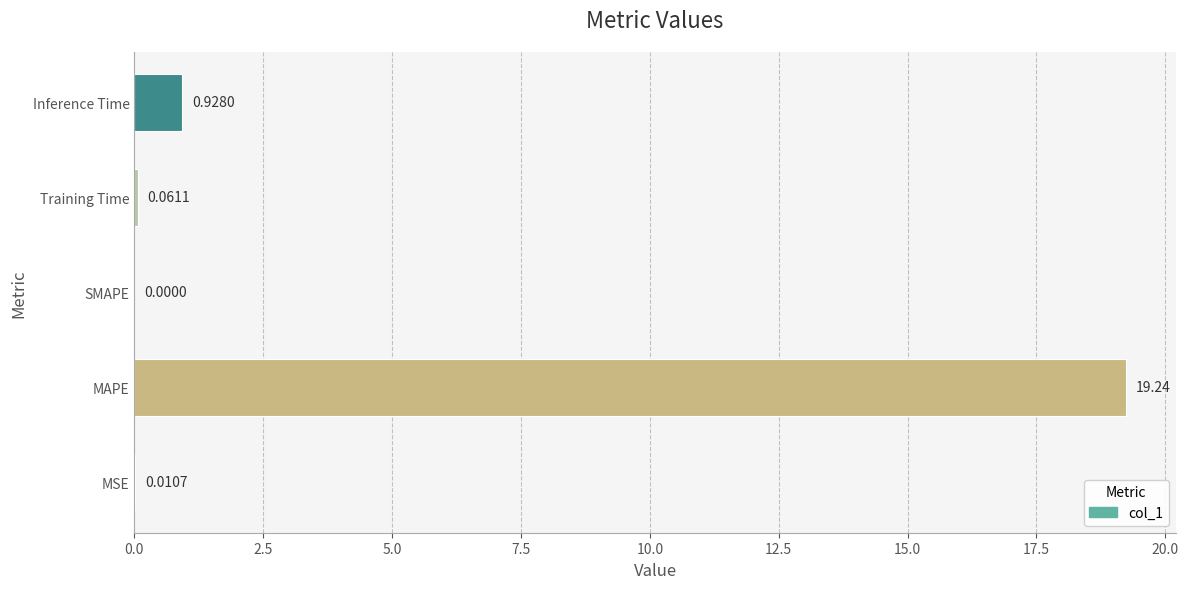

Are the bars horizontal?

Yes